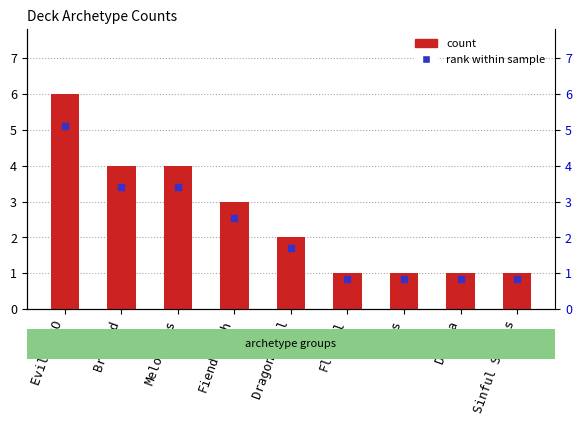

How many bars are there in total?

9